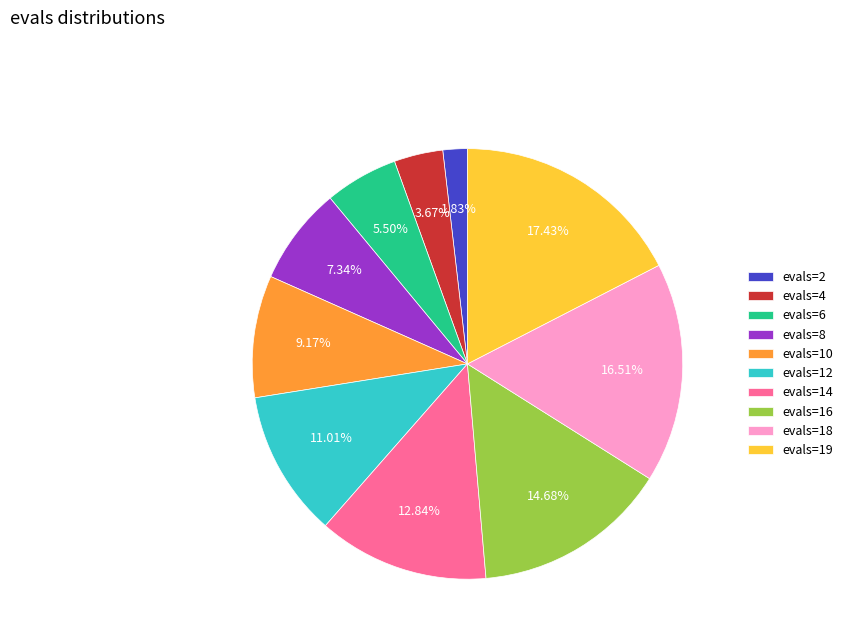

Count the number of slices in the pie.

10